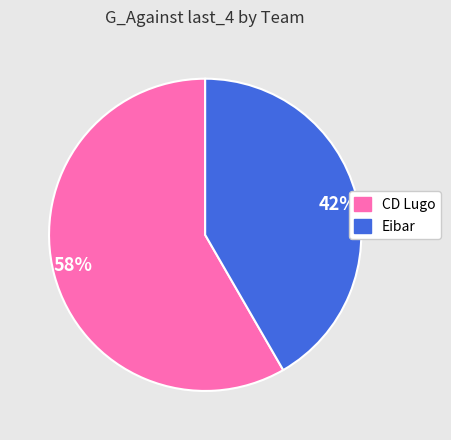

What is the smallest slice in the pie chart?

42%